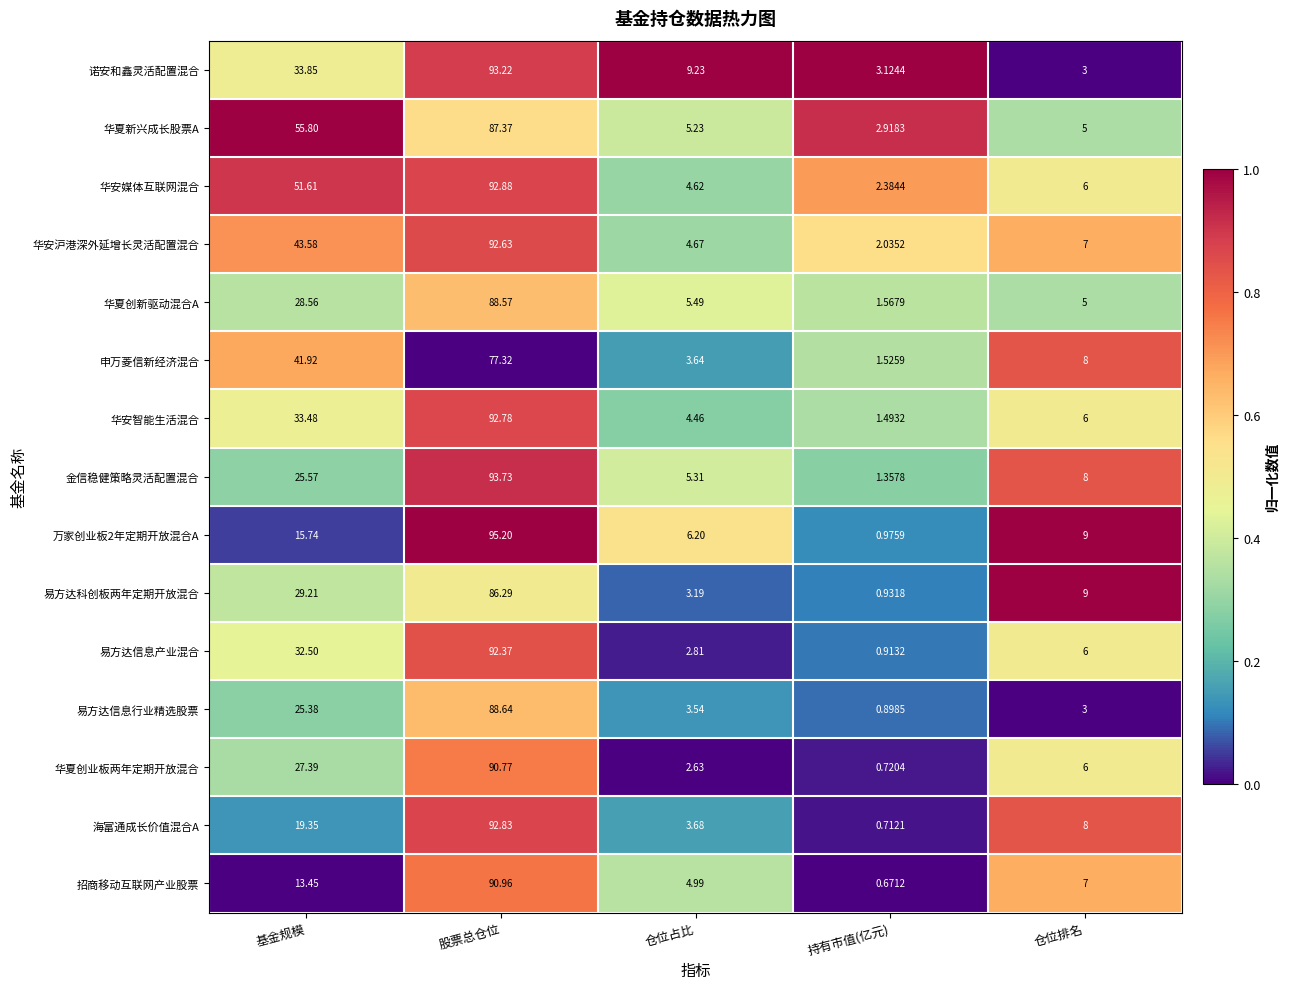

At which label does 华安媒体互联网混合 reach its peak?

股票总仓位